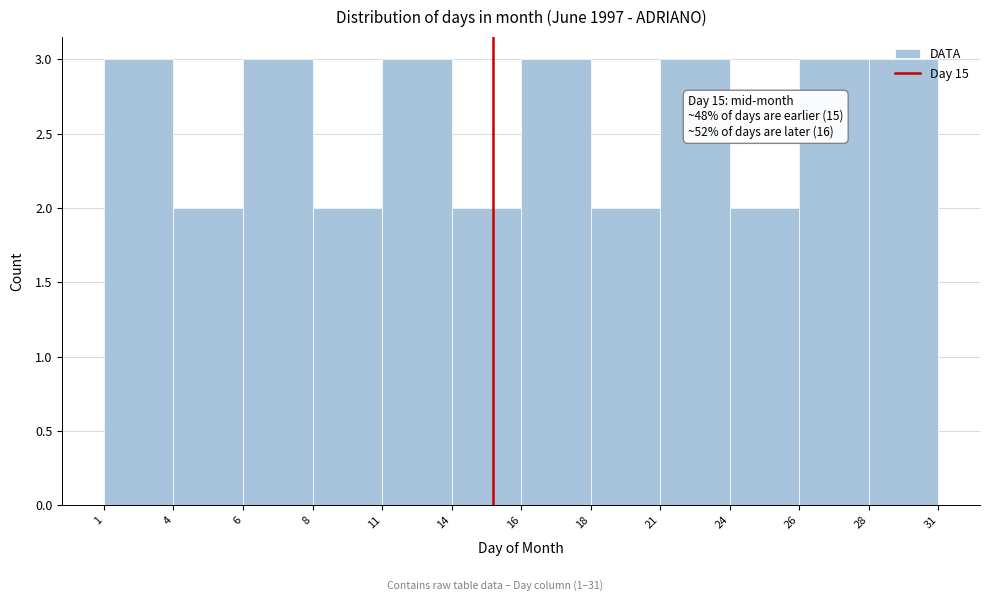

Is it true that the value at 28 is 3?

True